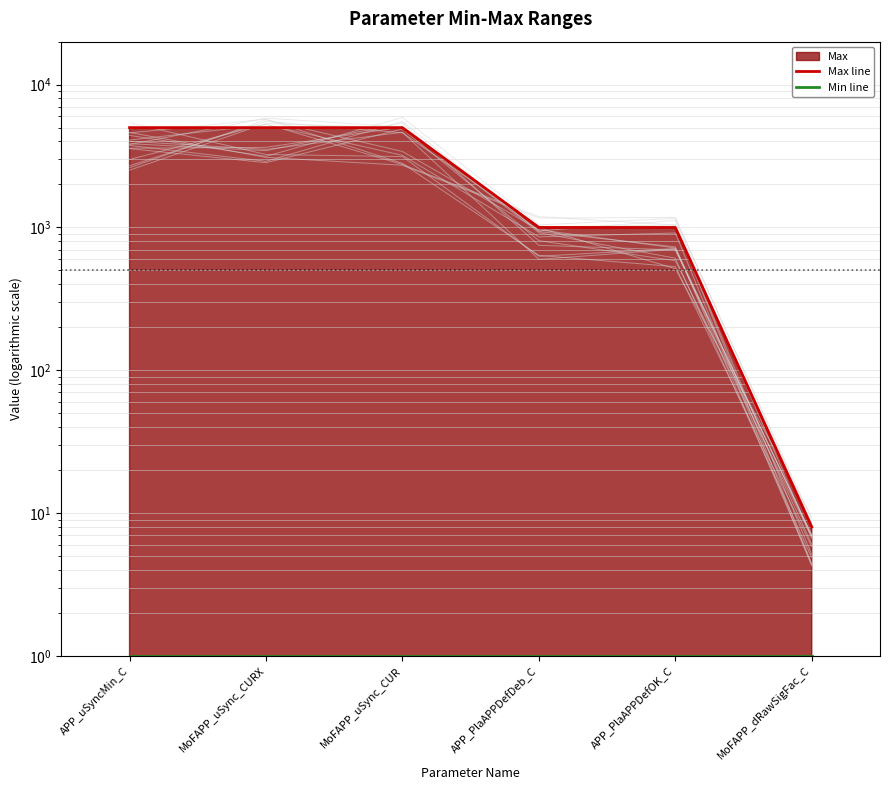

True or false: Max line has more than 0 interior local peaks.

False